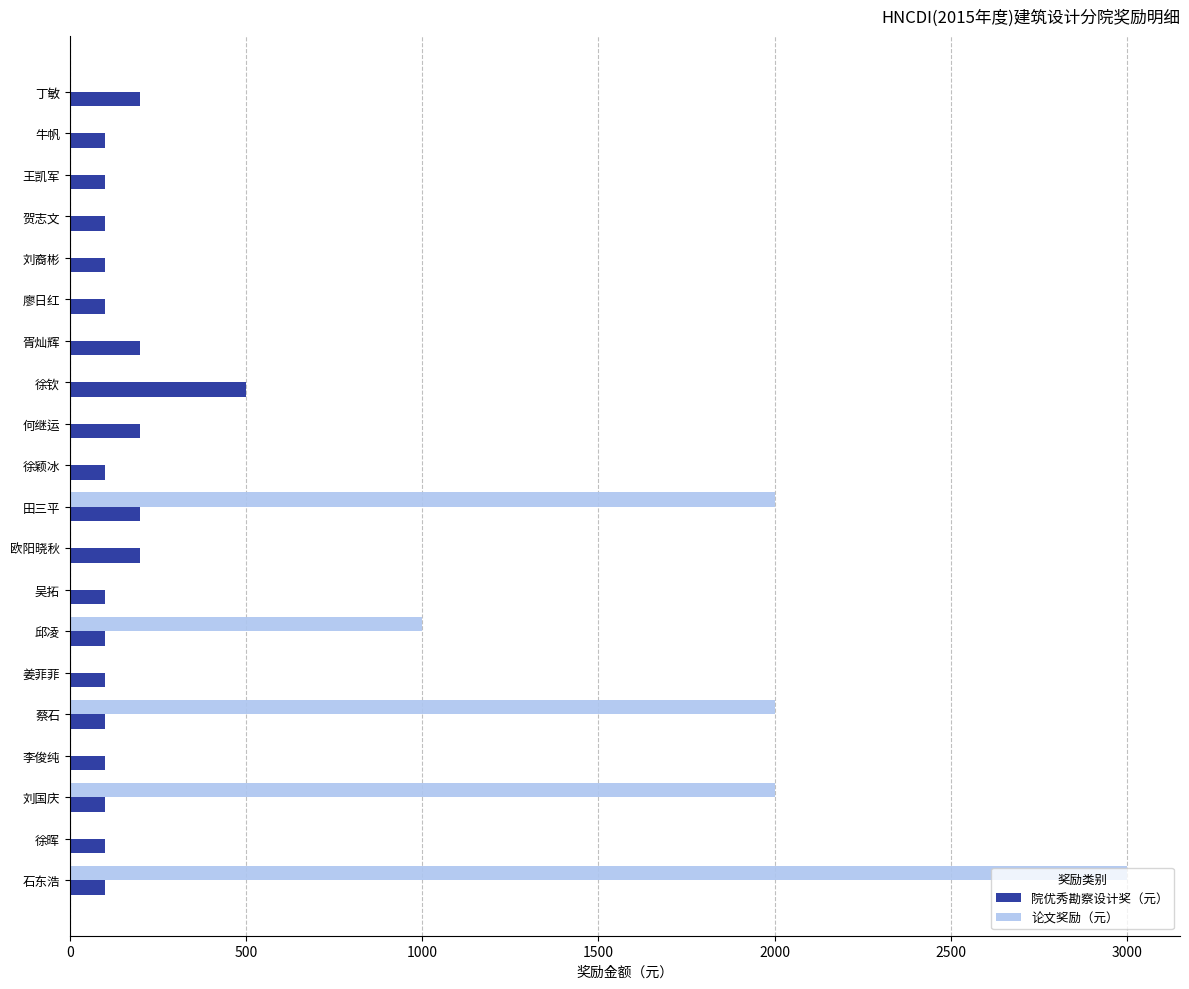

What is the sum of all 院优秀勘察设计奖（元） values?

2900